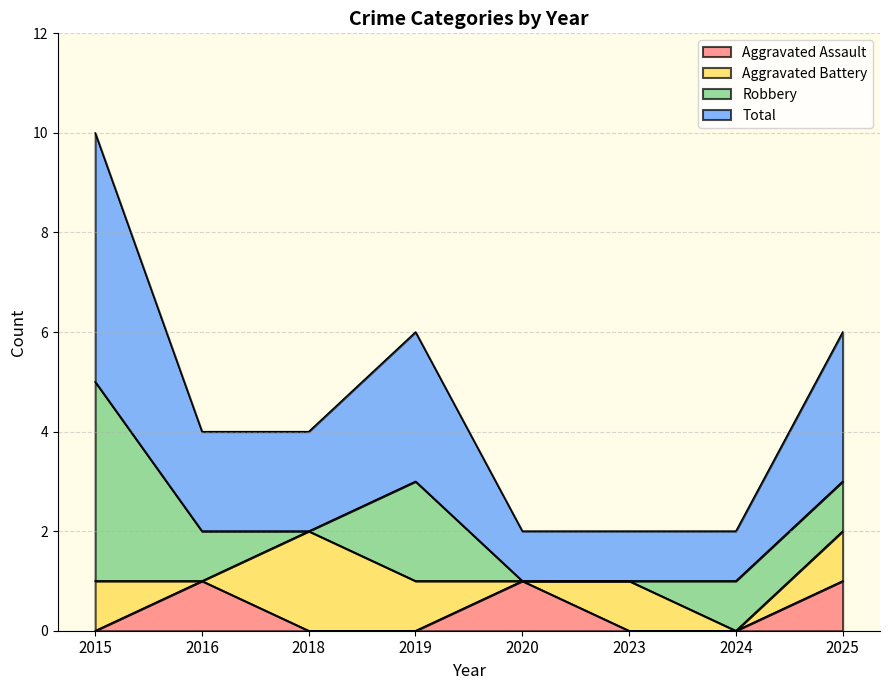

Where is Total nearest to the value 3?

2019